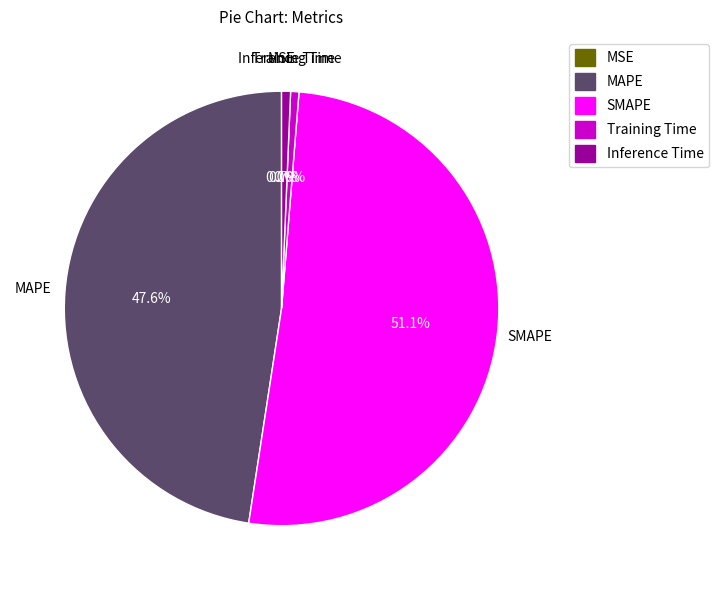

Combined, do MAPE and Training Time account for over 50%?

No